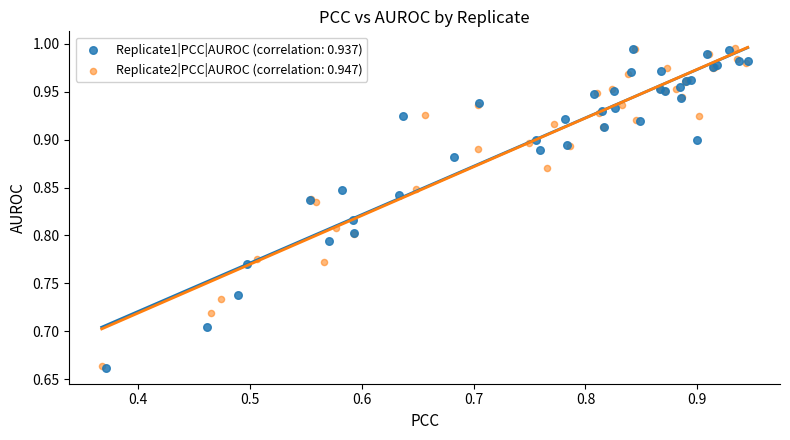

Which series has the widest spread of Y values?

Replicate1|PCC|AUROC (correlation: 0.937)